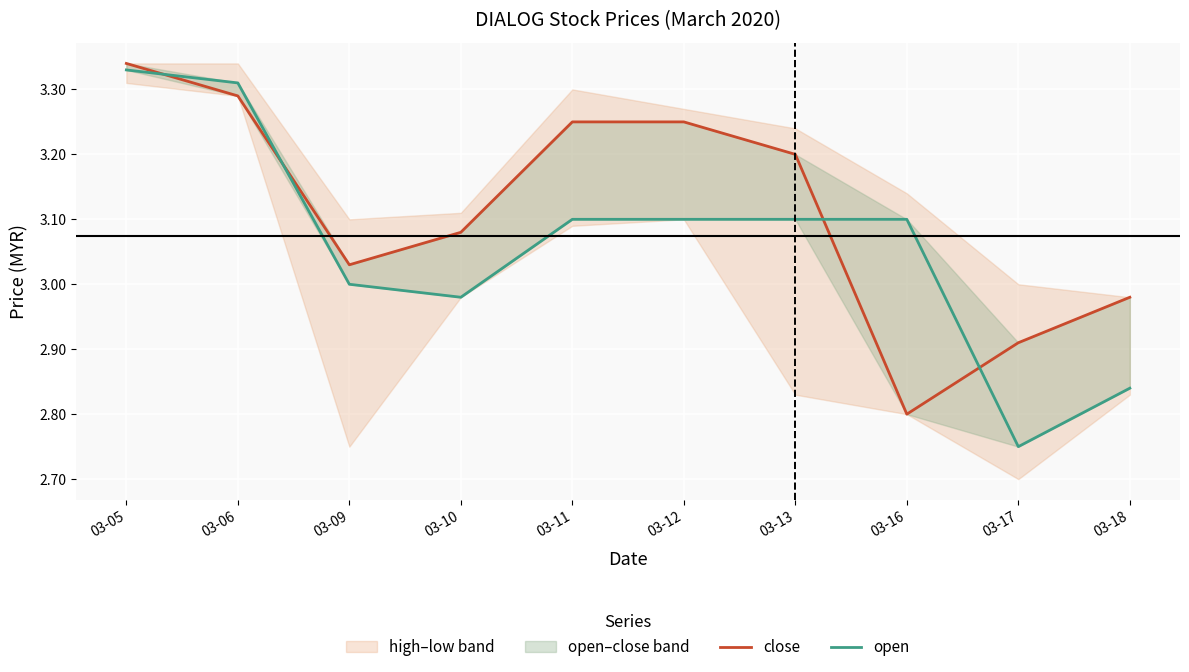

What is the value of the open point at the 5th from the left?

3.1